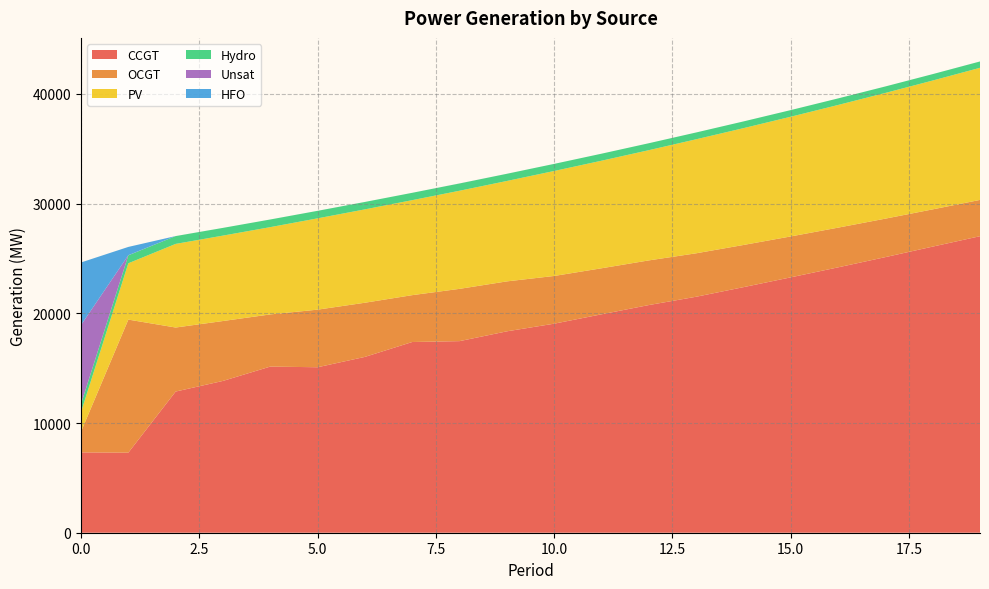

Reading left to right, what are all the values shown in this chart?

CCGT: 7323	7299	12868	13838	15144	15083	16027	17384	17464	18357	19055	19908	20752	21509	22384	23278	24189	25122	26081	27029
OCGT: 1891	12128	5837	5460	4756	5251	4938	4272	4766	4553	4350	4197	4071	3961	3845	3730	3620	3508	3394	3308
PV: 1791	5134	7622	7785	7956	8323	8510	8659	8943	9153	9569	9804	10047	10393	10648	10911	11181	11458	11744	12042
Hydro: 734	726	713	705	698	685	677	670	663	655	648	641	634	621	614	606	599	592	585	578
Unsat: 7192	10	1	0	0	1	0	0	4	1	0	0	0	0	0	0	0	0	0	1
HFO: 5705	755	0	0	0	0	0	0	0	0	0	0	0	0	0	0	0	0	0	0